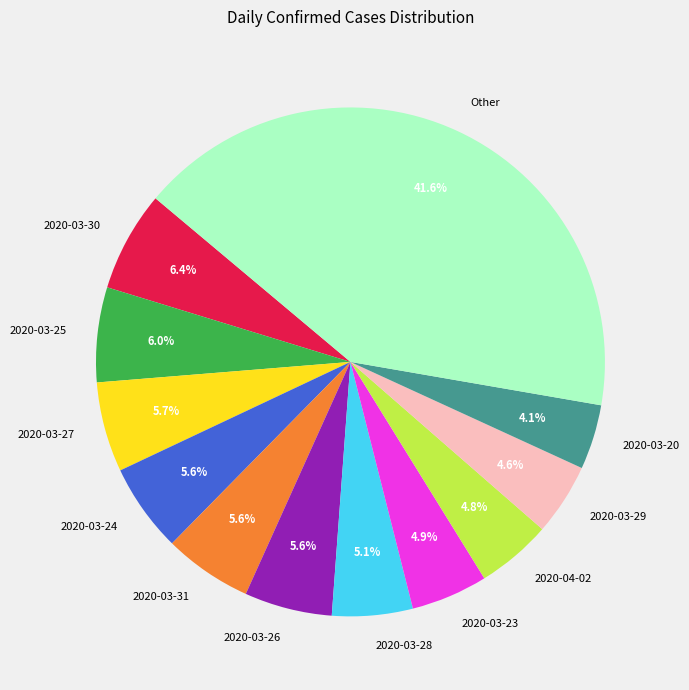

Is 2020-03-28 the majority of the pie?

No